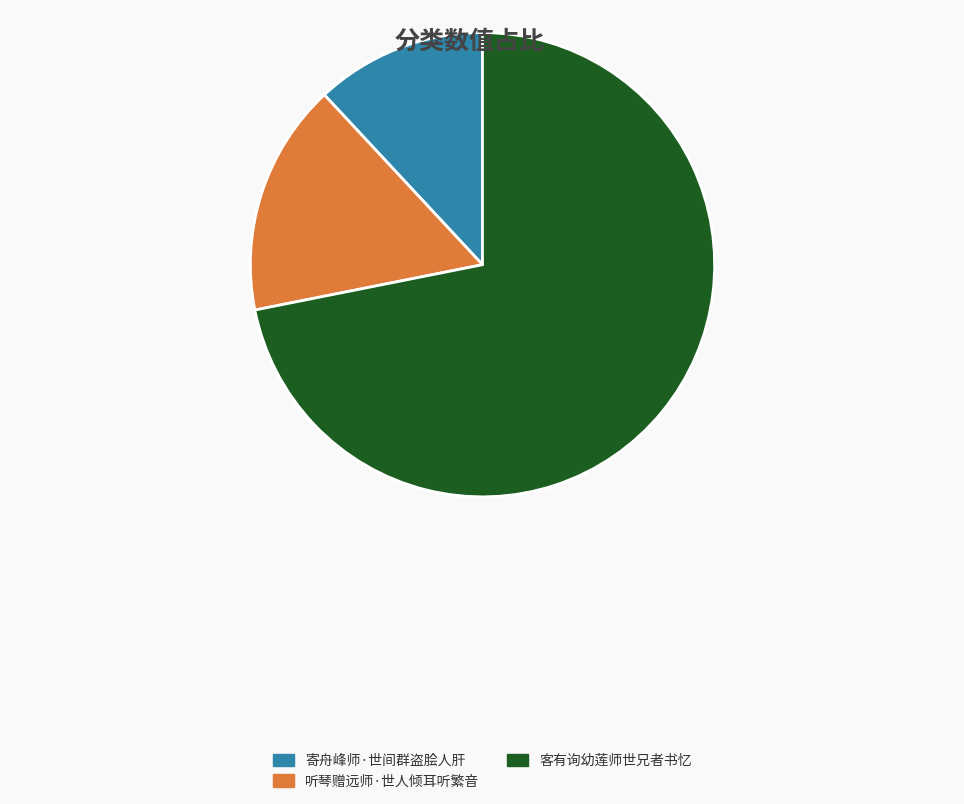

Do 寄舟峰师·世间群盗脍人肝 and 听琴赠远师·世人倾耳听繁音 together represent more than half of the pie?

No